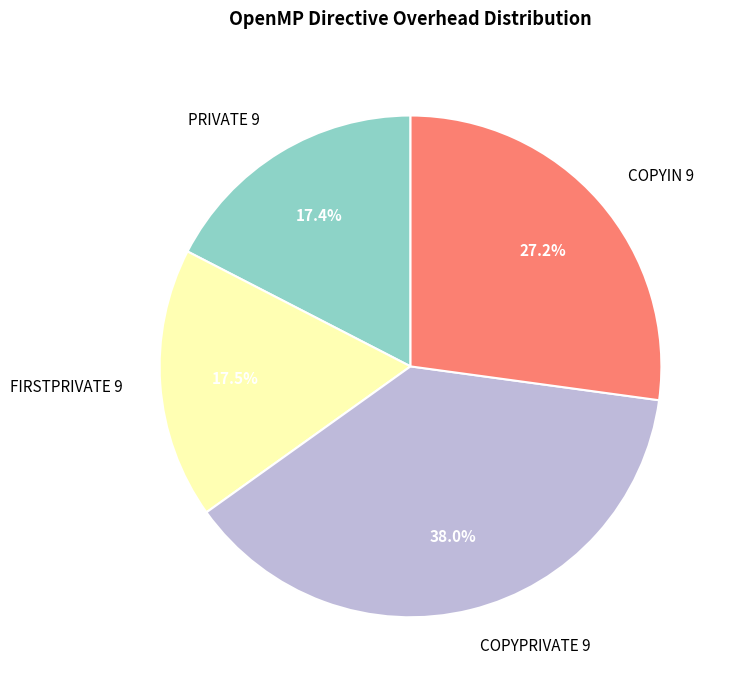

Do PRIVATE 9 and COPYPRIVATE 9 together represent more than half of the pie?

Yes